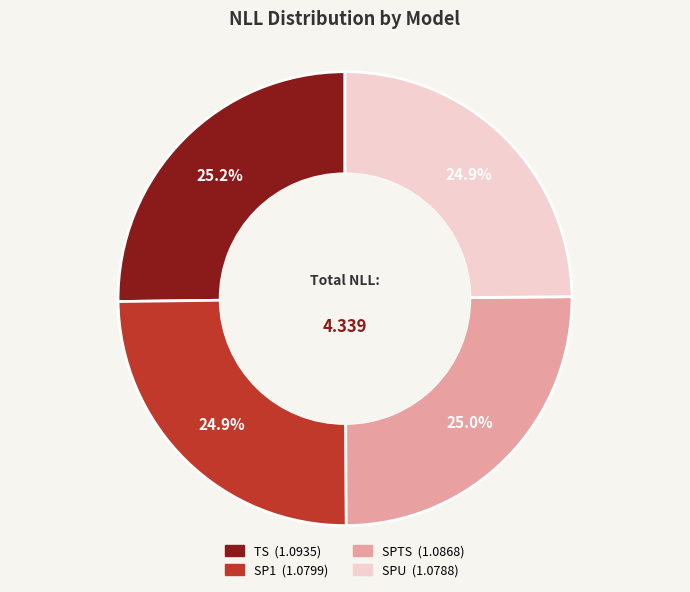

Does TS represent more than half of the total?

No